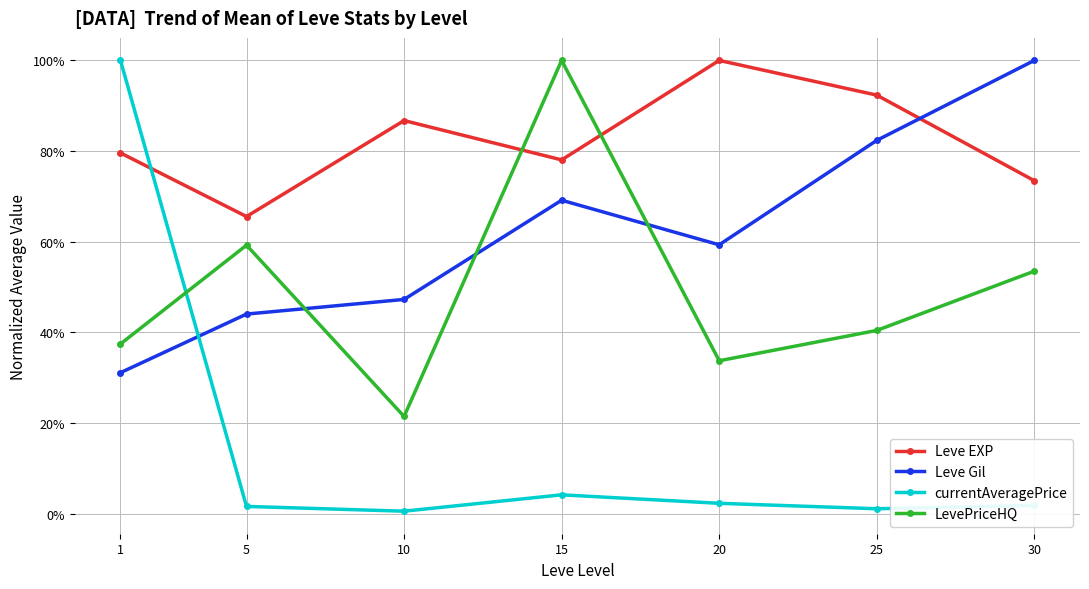

What are all the series names shown in the legend?

Leve EXP, Leve Gil, currentAveragePrice, LevePriceHQ